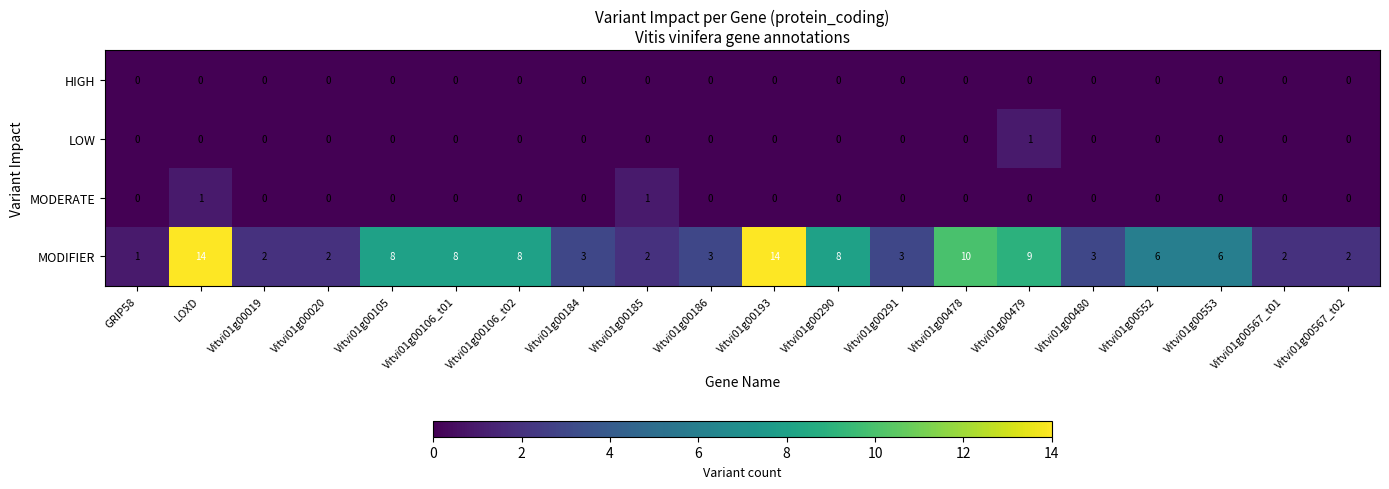

Which series has the largest range (max minus min)?

MODIFIER